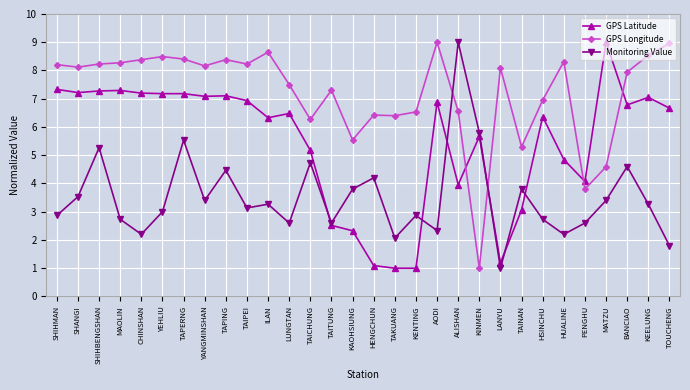

Is the value of GPS Longitude at TAITUNG greater than the value of GPS Latitude at ALISHAN?

Yes